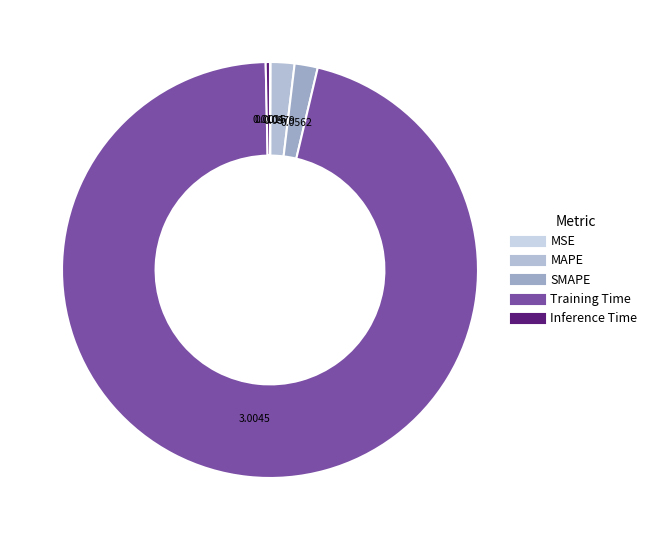

Rank the categories by value from lowest to highest.

MSE, Inference Time, SMAPE, MAPE, Training Time